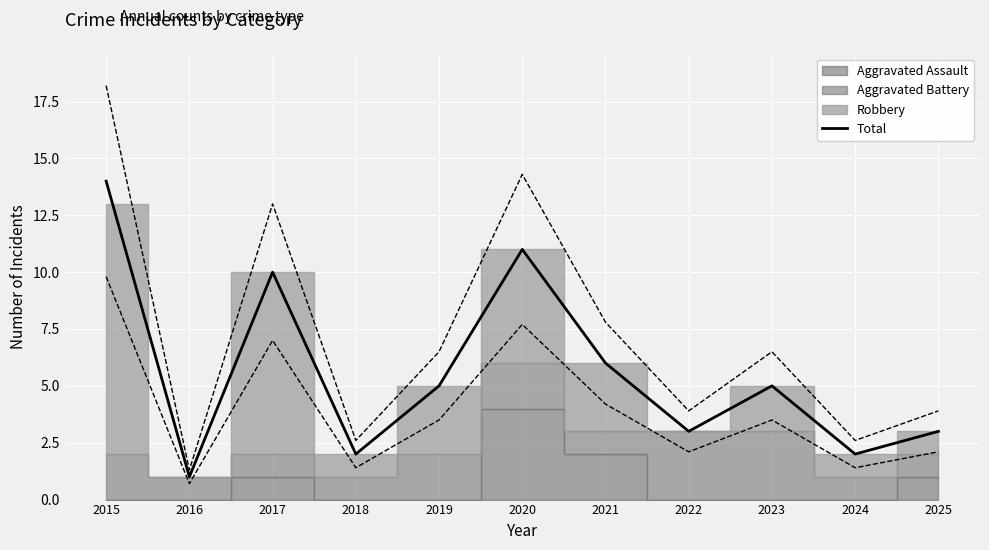

The chart shows a value of 5 at 2019. True or false?

True